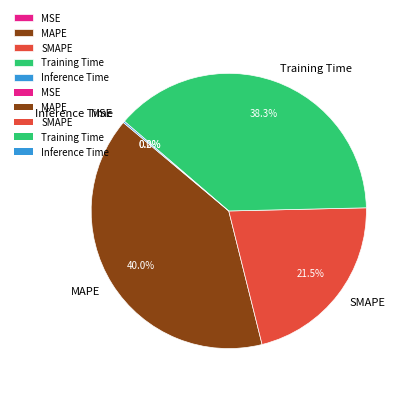

Combined, do SMAPE and Training Time account for over 50%?

Yes